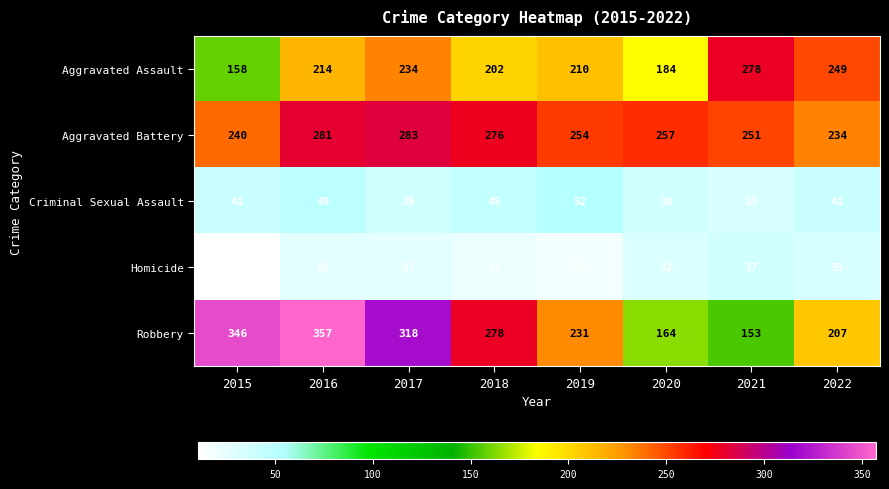

How many series are shown in this chart?

5